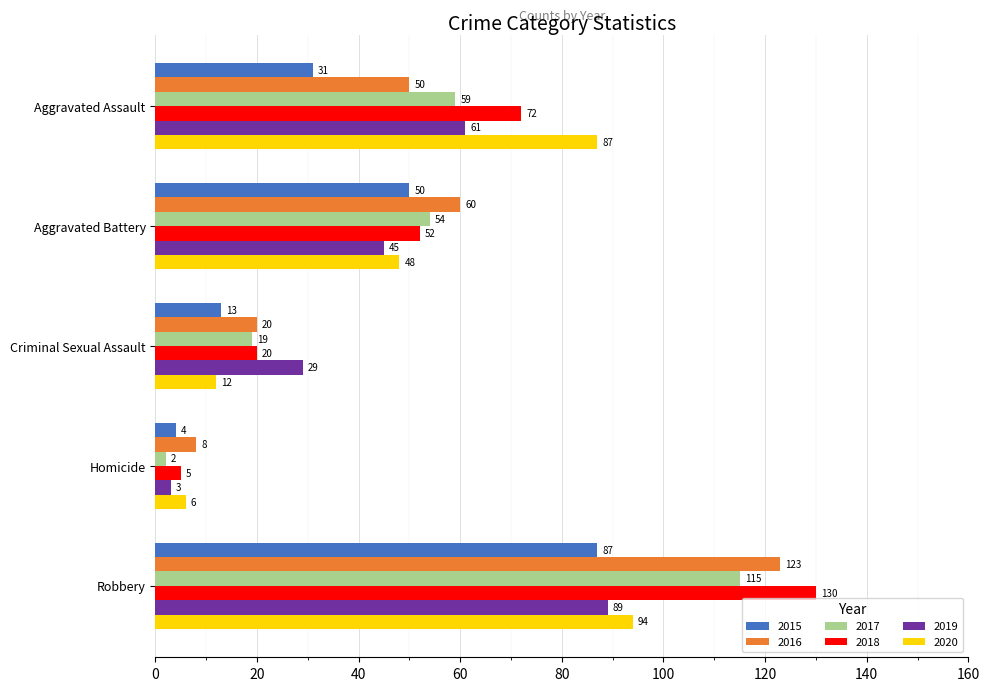

The value of 2019 at Criminal Sexual Assault is 29. True or false?

True